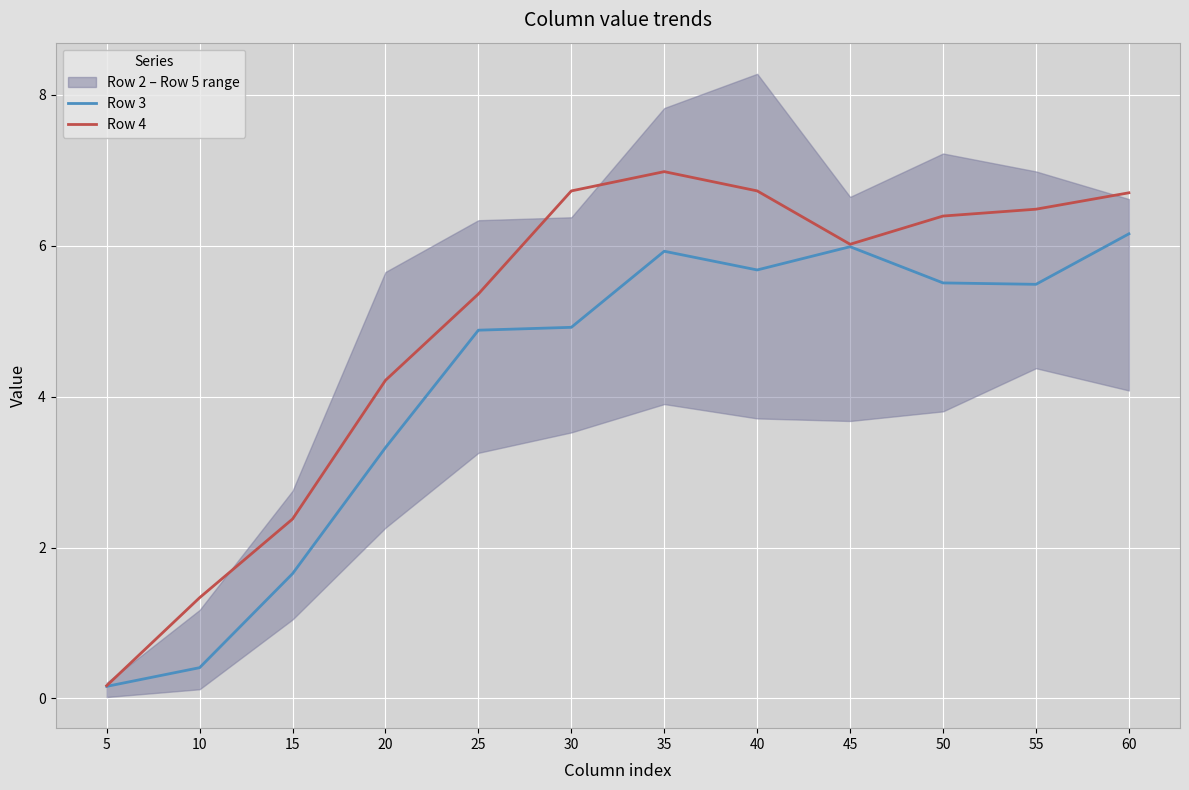

How many categories are shown in the chart?

12